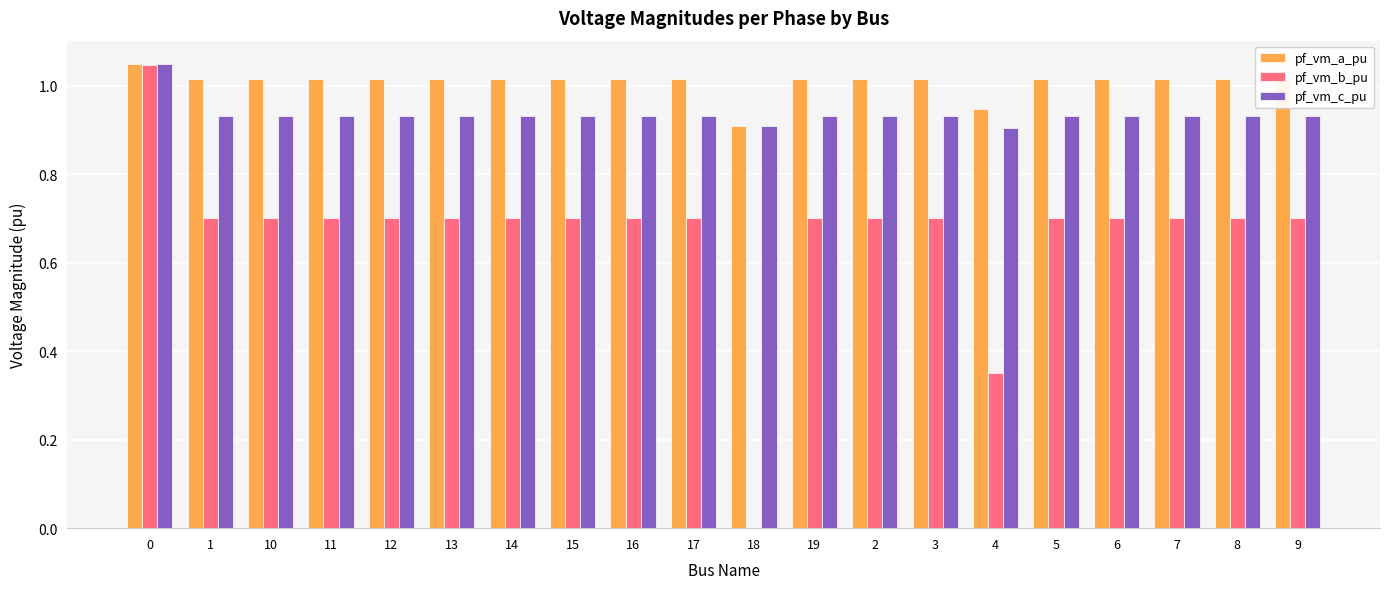

Is the value of pf_vm_c_pu at 15 greater than the value of pf_vm_a_pu at 18?

Yes